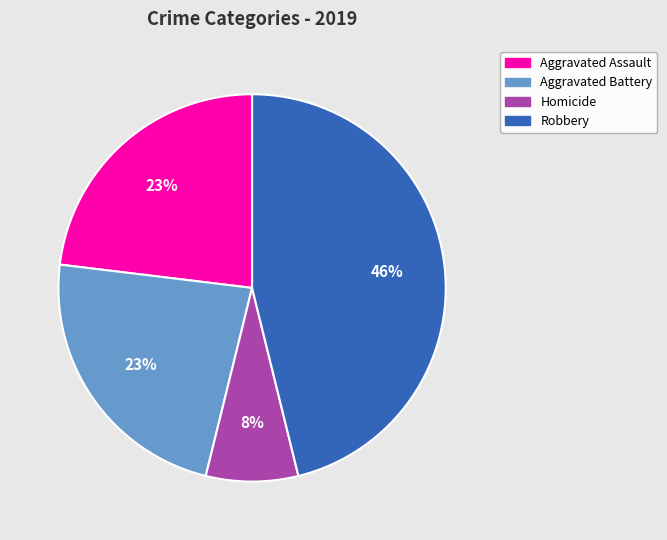

To the nearest percent, what is the difference between the largest and smallest slice percentages?

38%